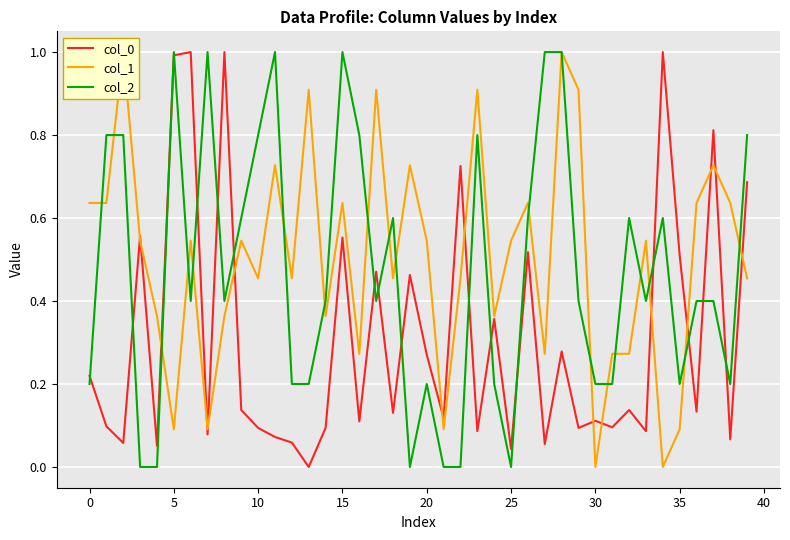

At which label does col_1 reach its minimum?

30